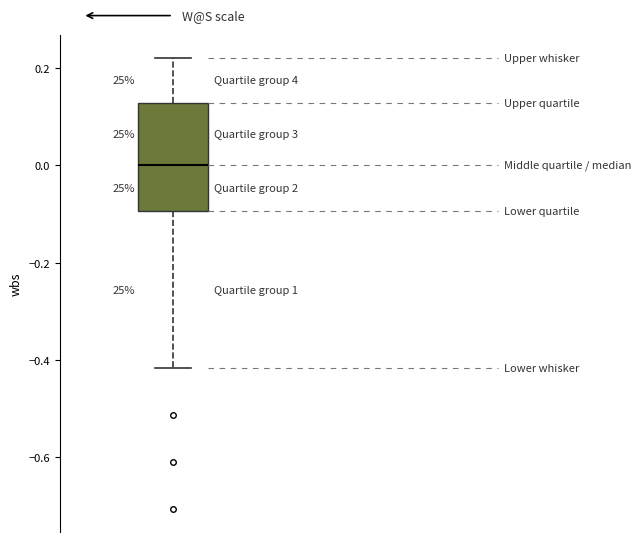

Read this box plot against the y-axis: the position of the median line, the range covered by the box, and the ends of both whiskers. The values are not printed on the chart, so give them approximately, as read against the axis.

median 0.00, box -0.10 to 0.12, whiskers -0.42 to 0.22